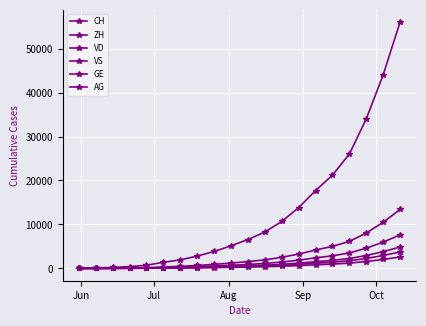

What is the difference between the maximum and minimum values in the CH series?

56000